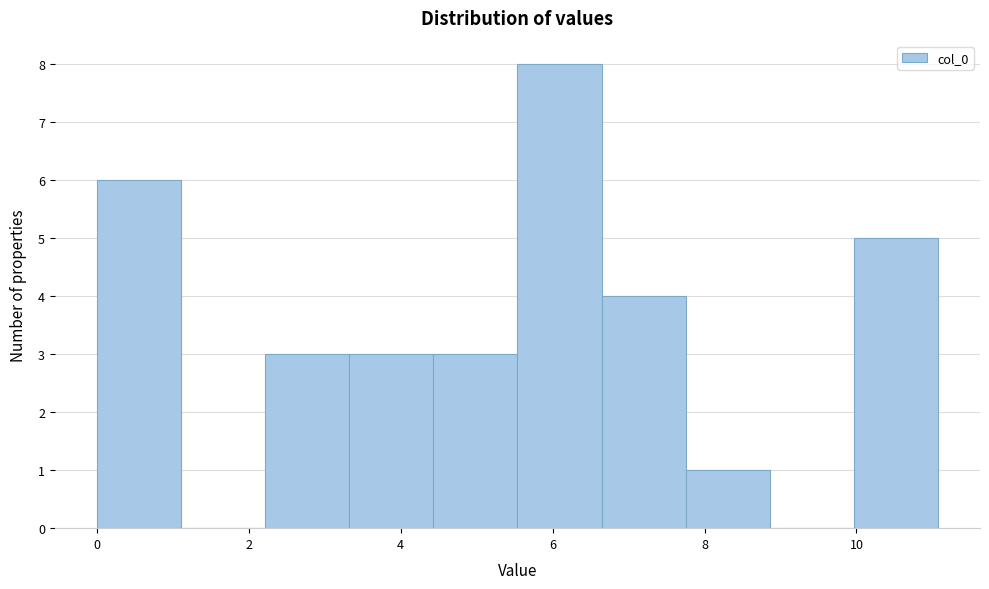

Reading left to right, transcribe this chart: for each bar, give the range it covers on the x-axis and its height. Neither the bar edges nor the heights are printed on the chart, so give them approximately, as read against the axes.

0.0 to 1.2: 6
1.2 to 2.2: 0
2.2 to 3.4: 3
3.4 to 4.4: 3
4.4 to 5.6: 3
5.6 to 6.6: 8
6.6 to 7.8: 4
7.8 to 8.8: 1
8.8 to 10.0: 0
10.0 to 11.0: 5